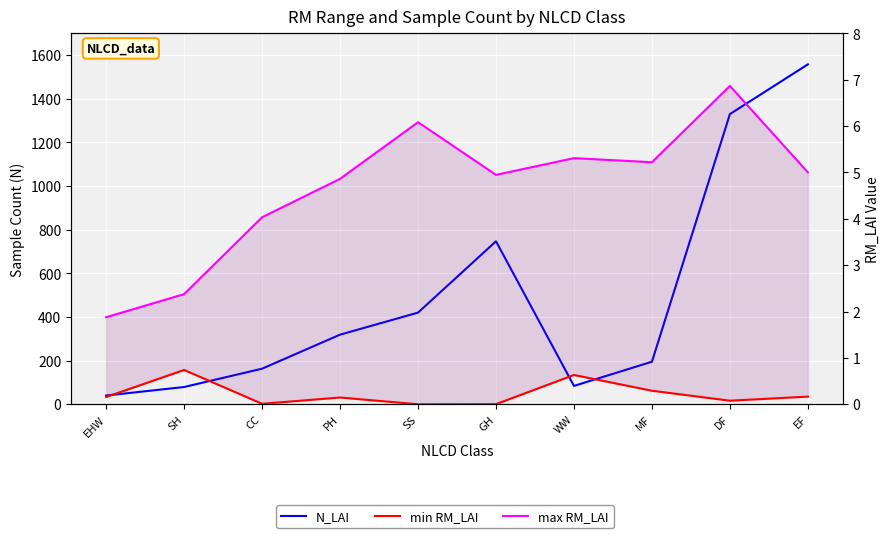

How many series are shown in this chart?

3